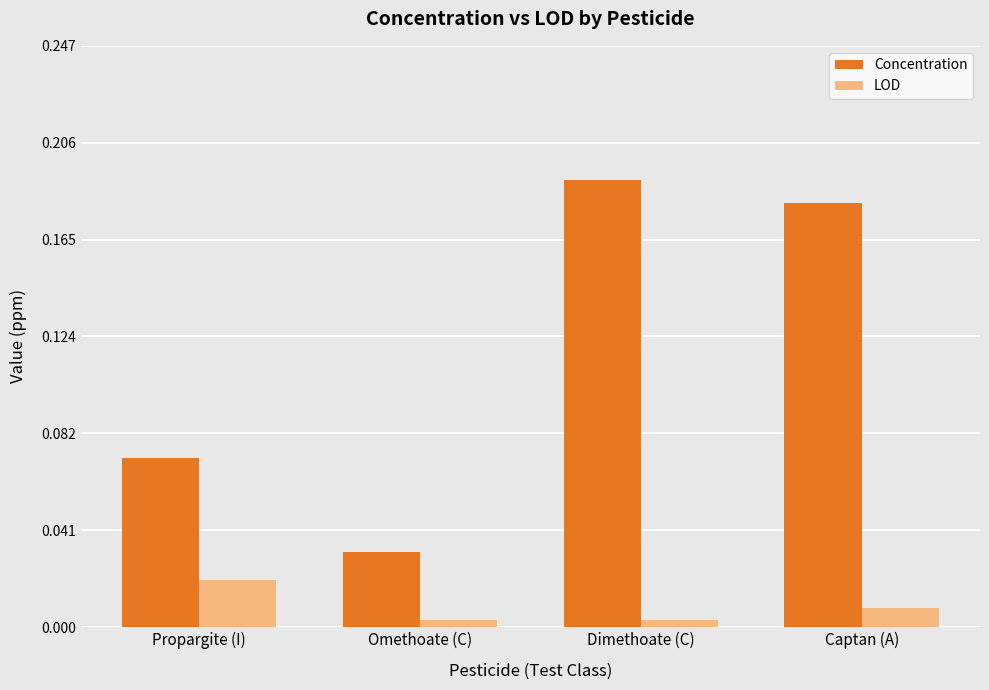

How many Concentration values are between 0 and 1?

4